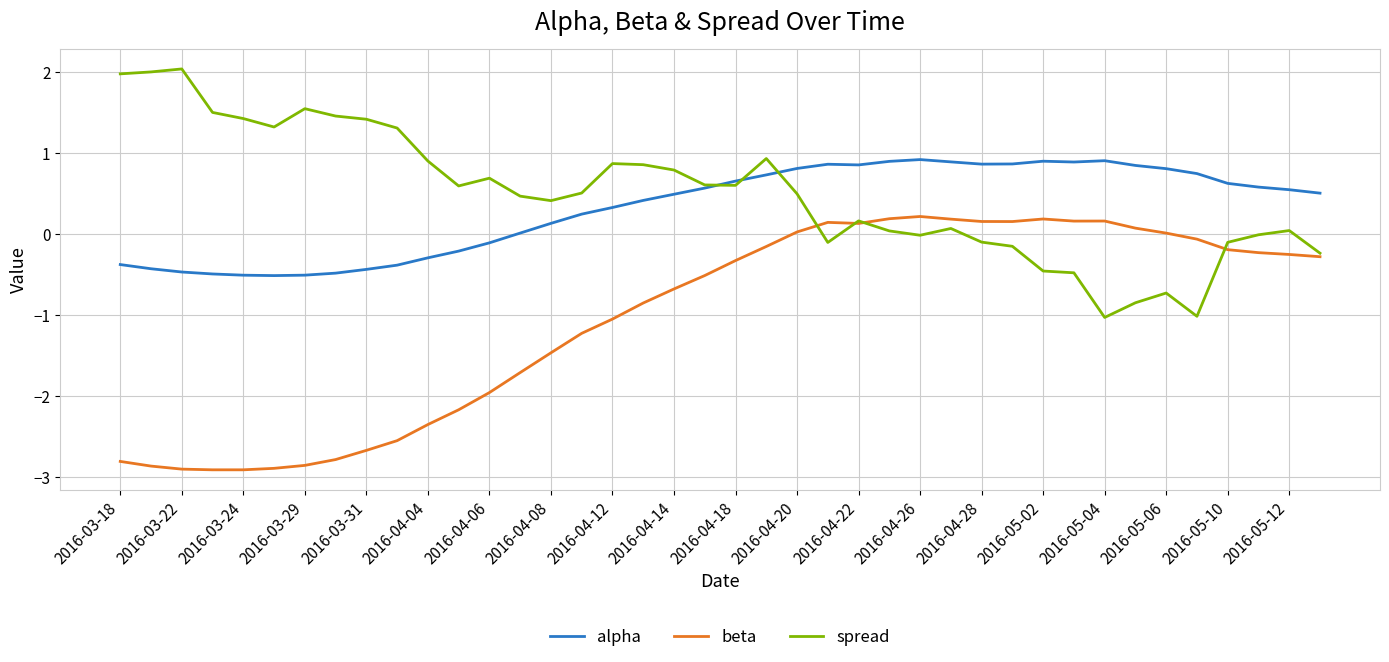

What is the lowest value of the alpha series?

-0.5